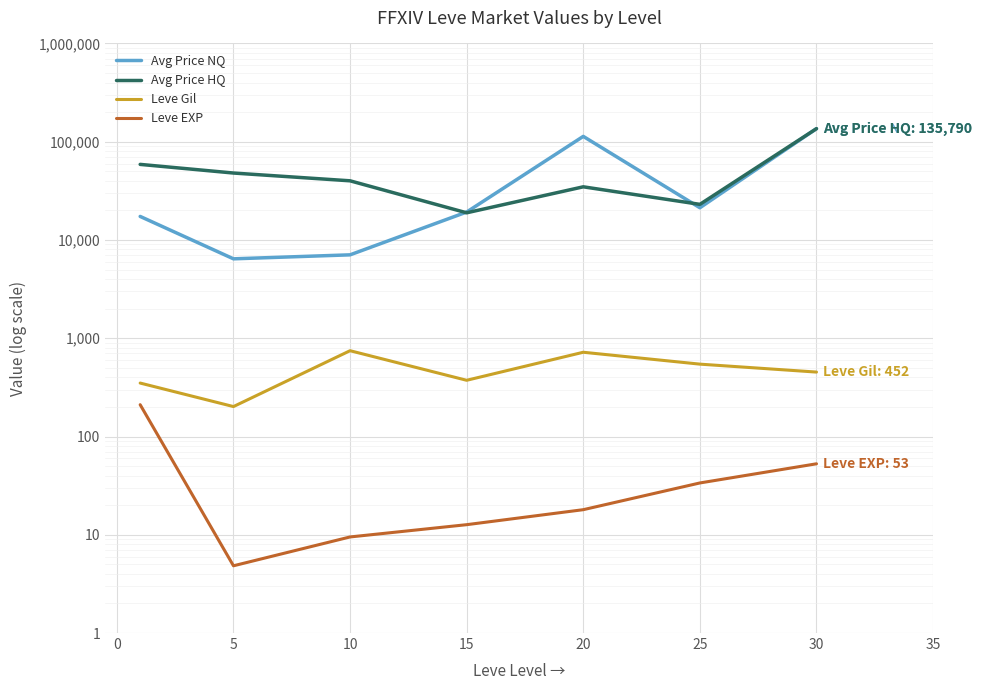

True or false: Leve EXP and Avg Price NQ cross at least once.

False